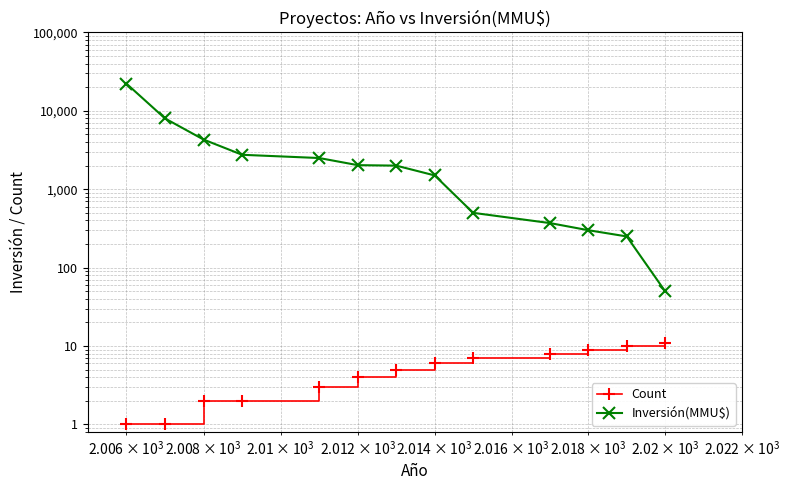

What is the sum of all Inversión(MMU$) values?

46799